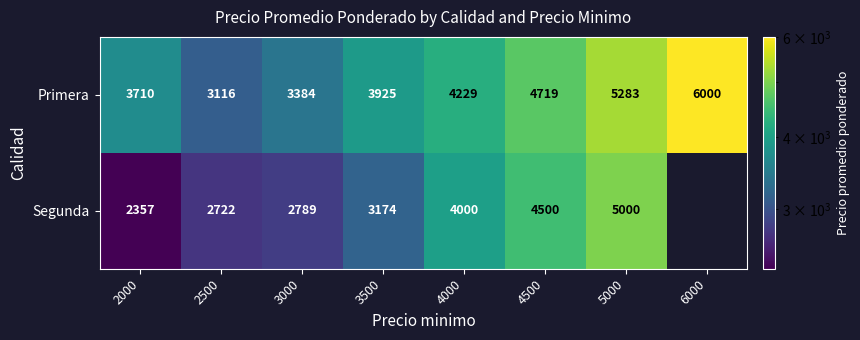

At which label does Primera reach its minimum?

2500